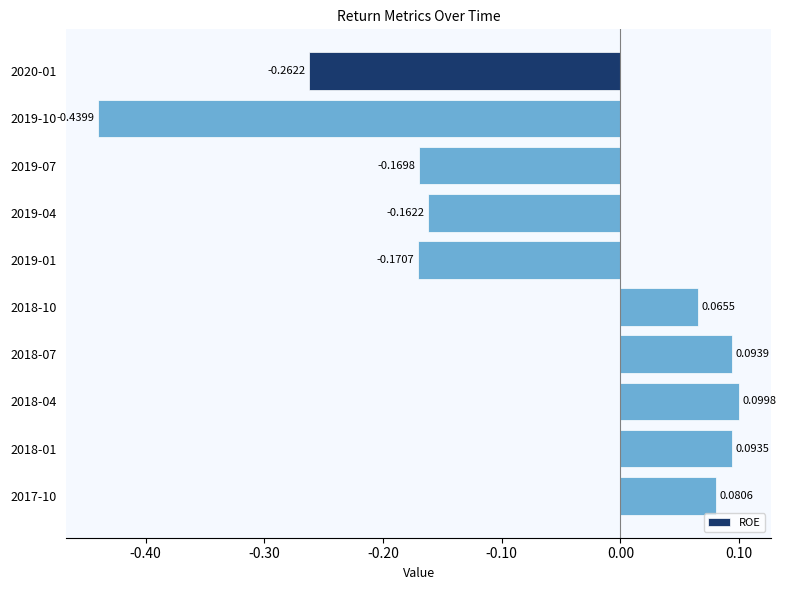

Are the bars grouped side by side (vs. stacked)?

No